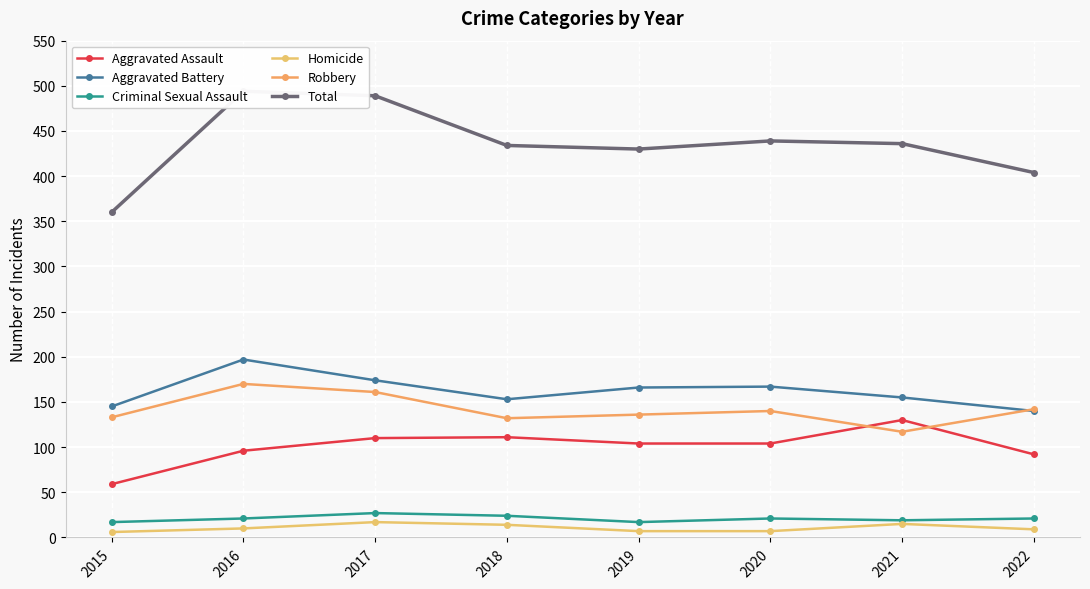

At how many categories does at least one series exceed 461?

2